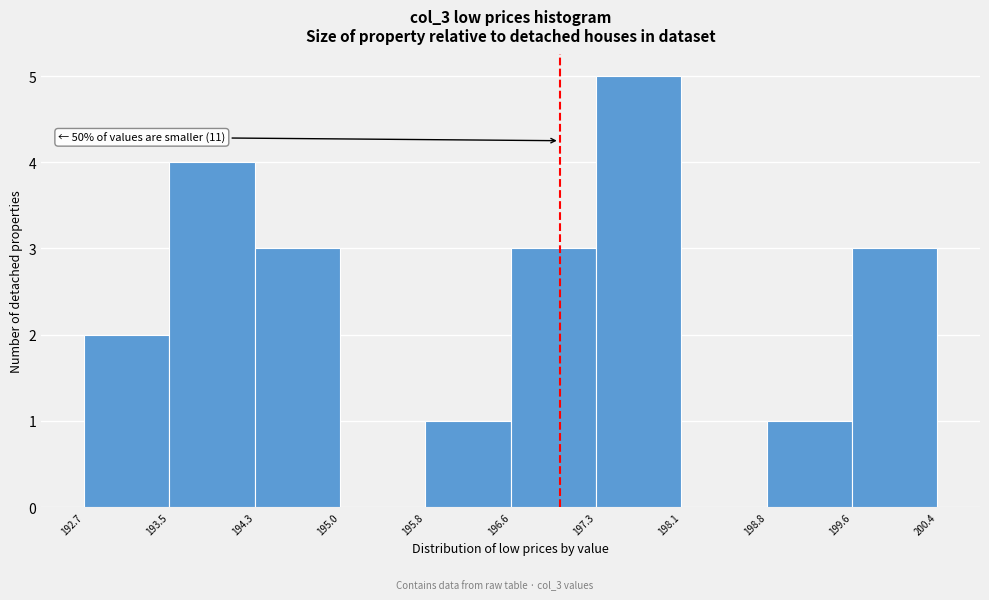

Which range on the x-axis has the tallest bar?

197.3 to 198.1